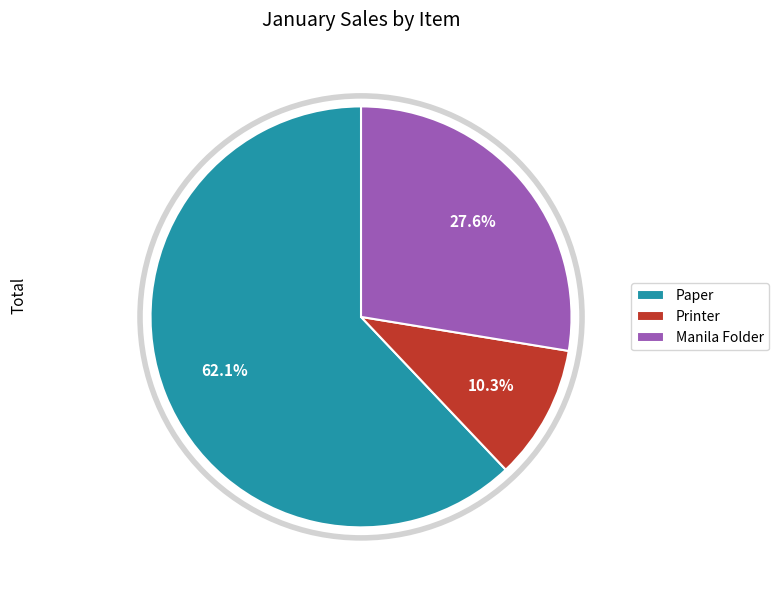

True or false: Paper accounts for 68% of the total.

False